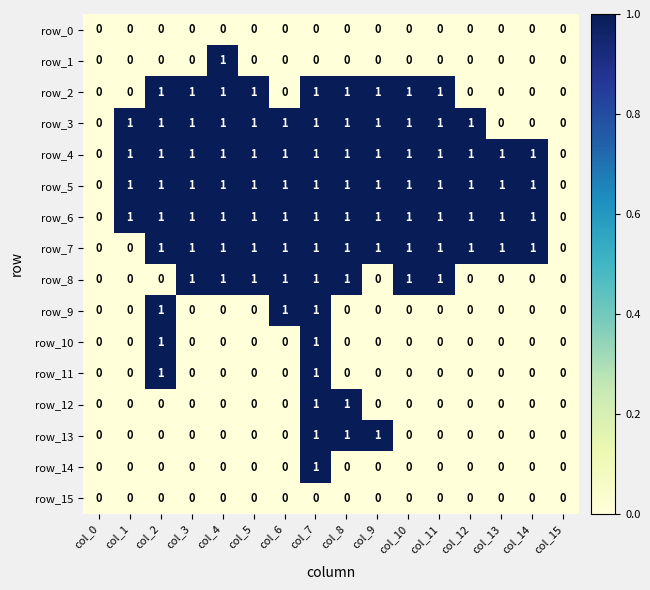

What is the difference between the highest and lowest values at col_2?

1